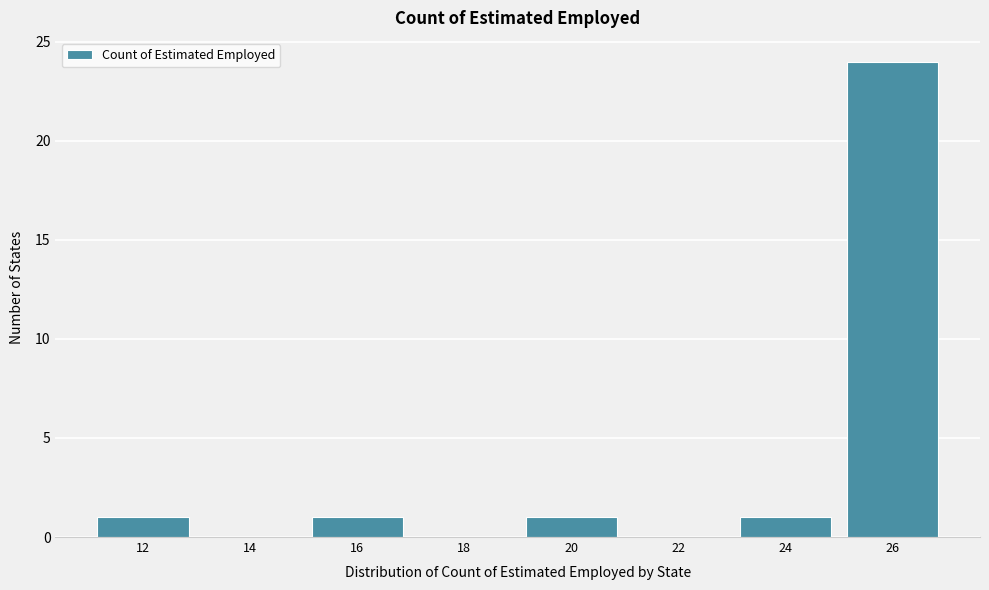

Reading right to left, list all the values displayed in this chart.

26=24	24=1	22=0	20=1	18=0	16=1	14=0	12=1